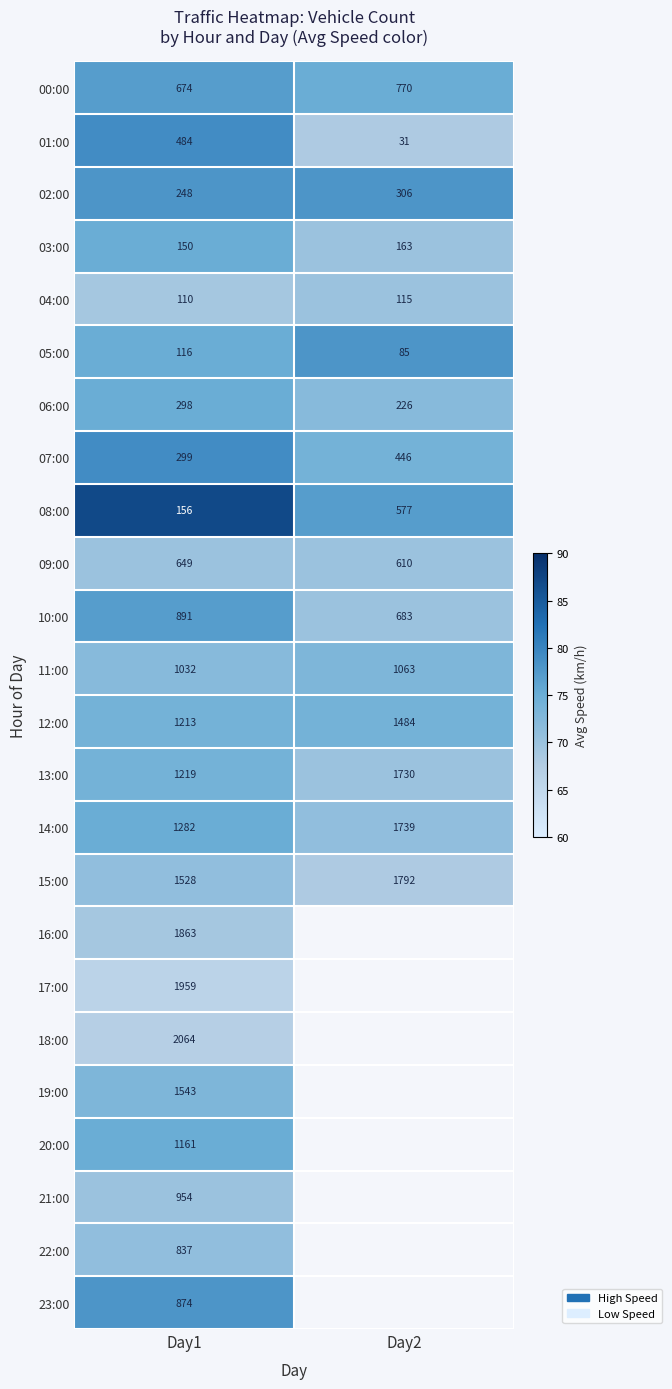

Between Day2 and Day1, which is larger?

Day1